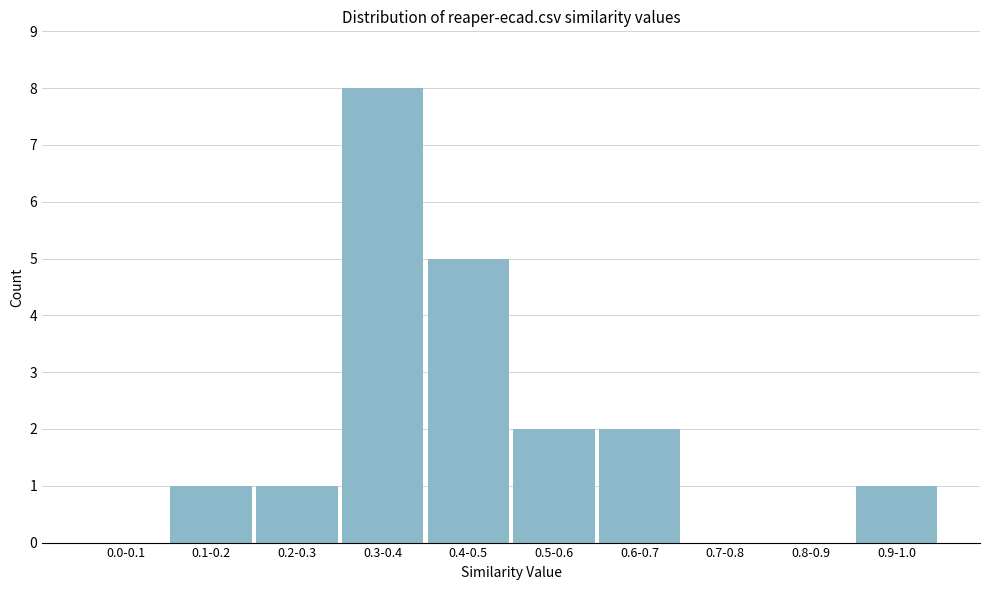

Reading right to left, what are all the values shown in this chart?

0.9-1.0=1	0.8-0.9=0	0.7-0.8=0	0.6-0.7=2	0.5-0.6=2	0.4-0.5=5	0.3-0.4=8	0.2-0.3=1	0.1-0.2=1	0.0-0.1=0